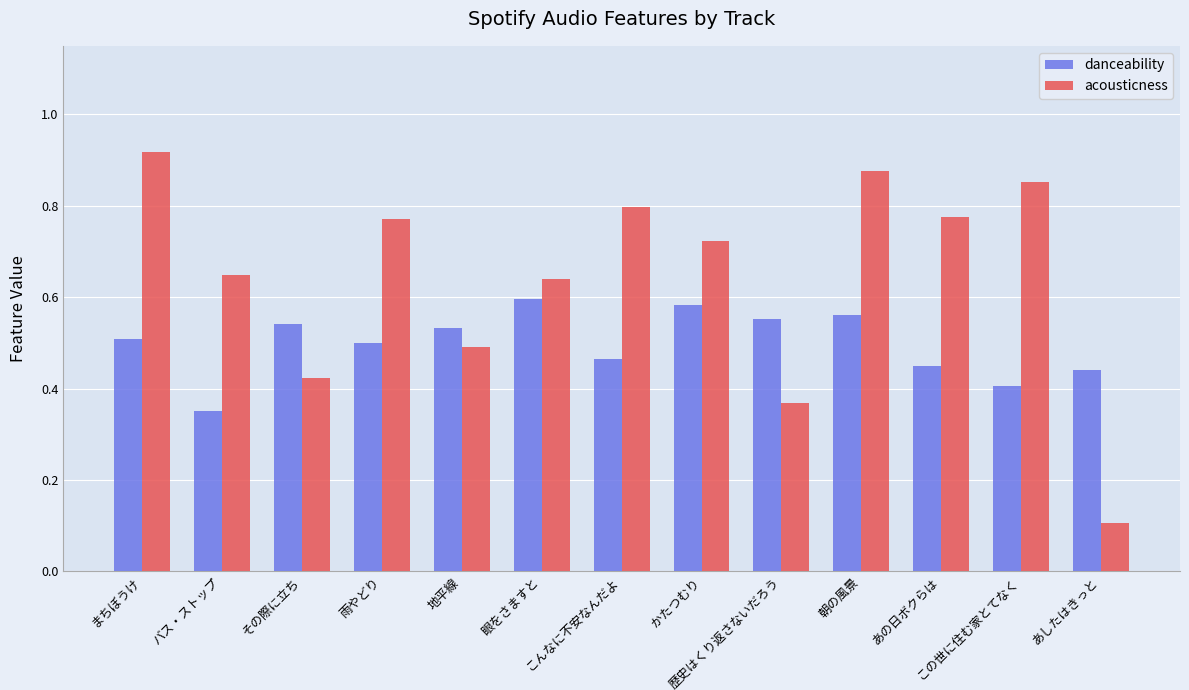

What is the minimum value shown in the chart?

0.1